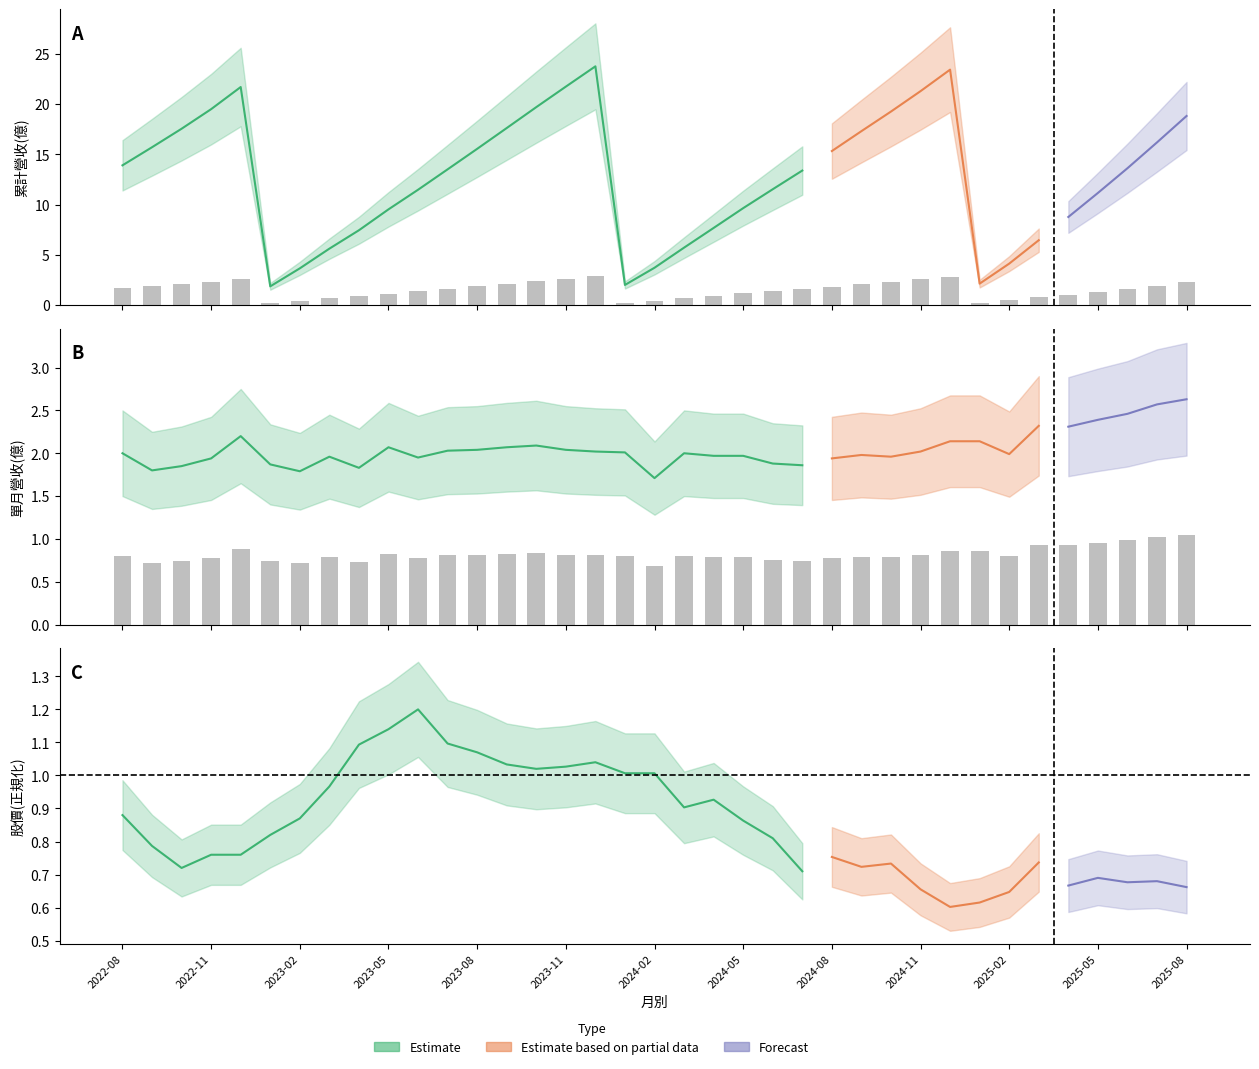

At which category is the sum across all series the highest?

2024-12